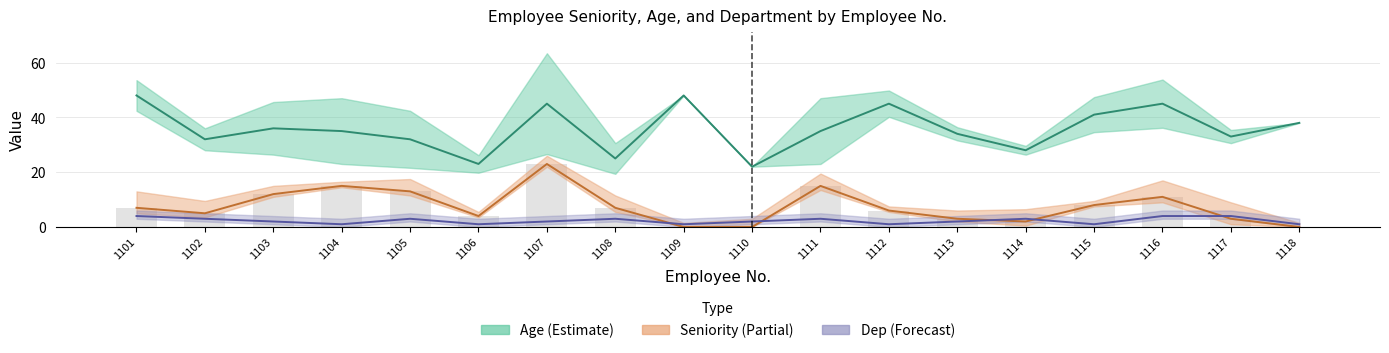

Between 1113 and 1114, which series saw the biggest shift?

Age